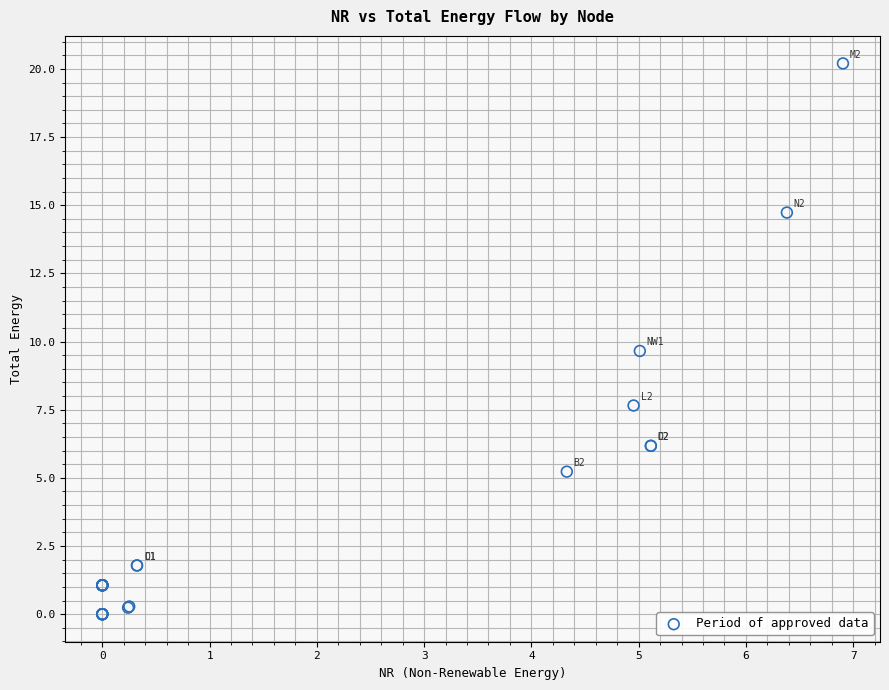

What Y value in the scatter plot is closest to 10?

9.7